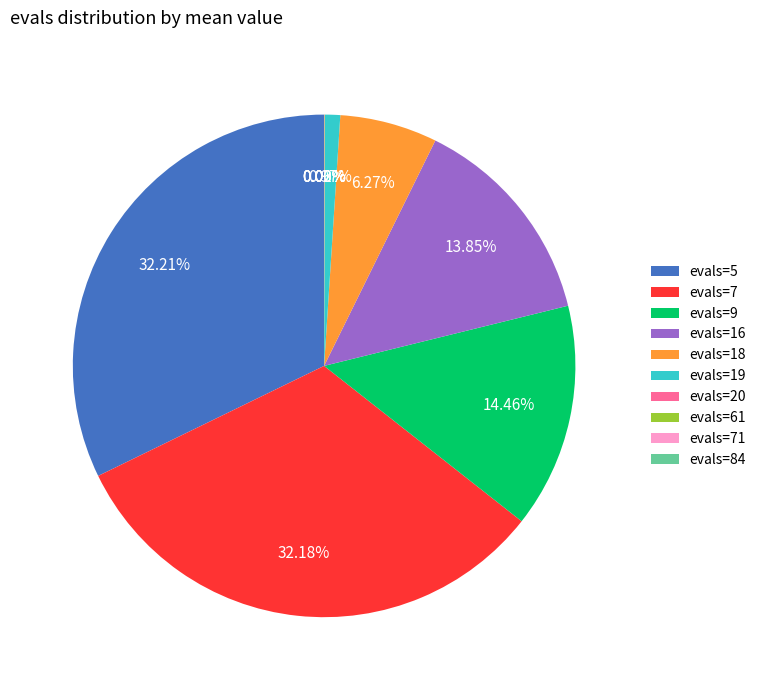

Does evals=18 account for over 50% of the chart?

No